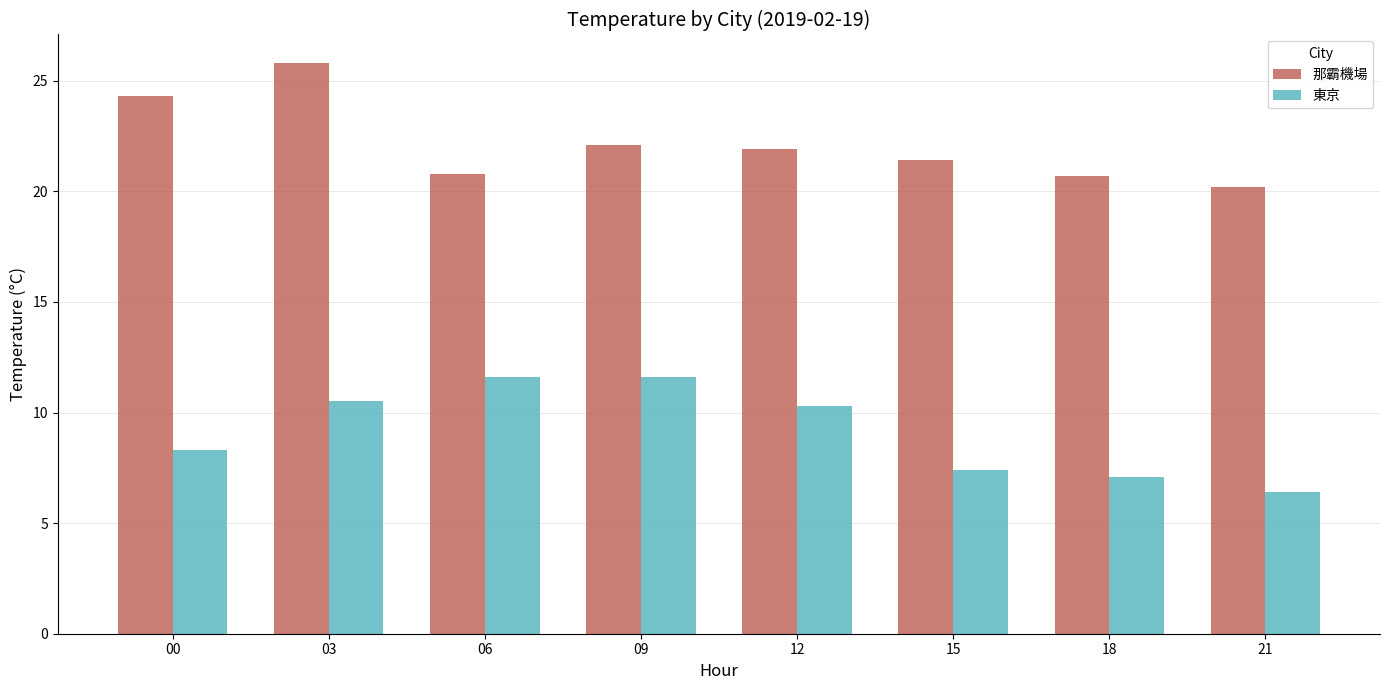

Which series has the widest spread of values?

那霸機場